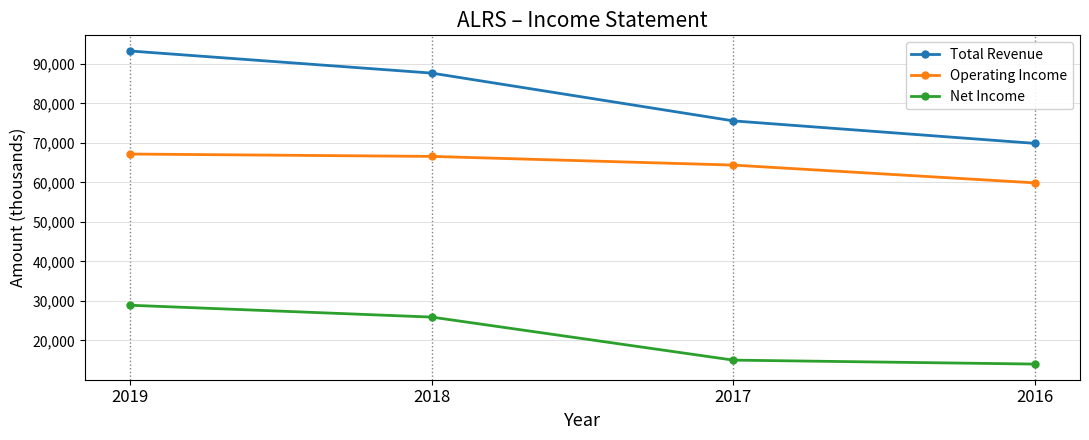

Reading left to right, extract all data points from this chart.

Total Revenue: 93300	87700	75600	69900
Operating Income: 67200	66600	64400	59900
Net Income: 28900	25900	15000	14000